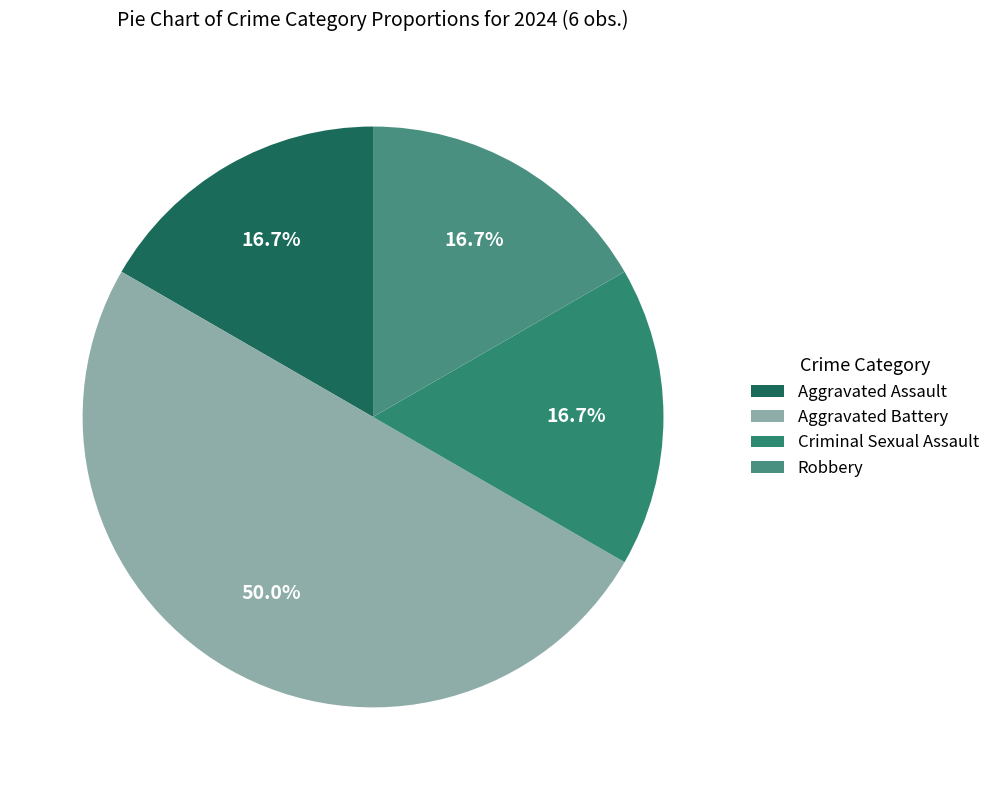

Count the number of slices in the pie.

4